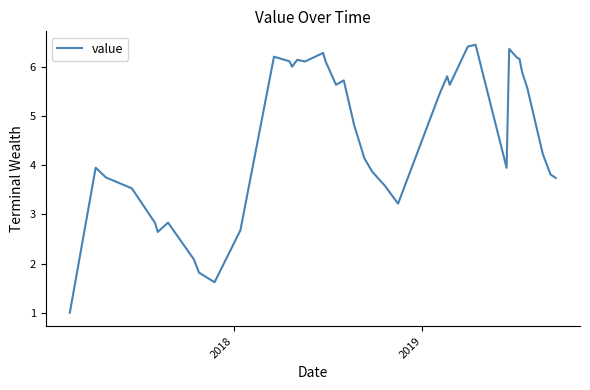

What is the difference between the second highest and second lowest values?

4.8